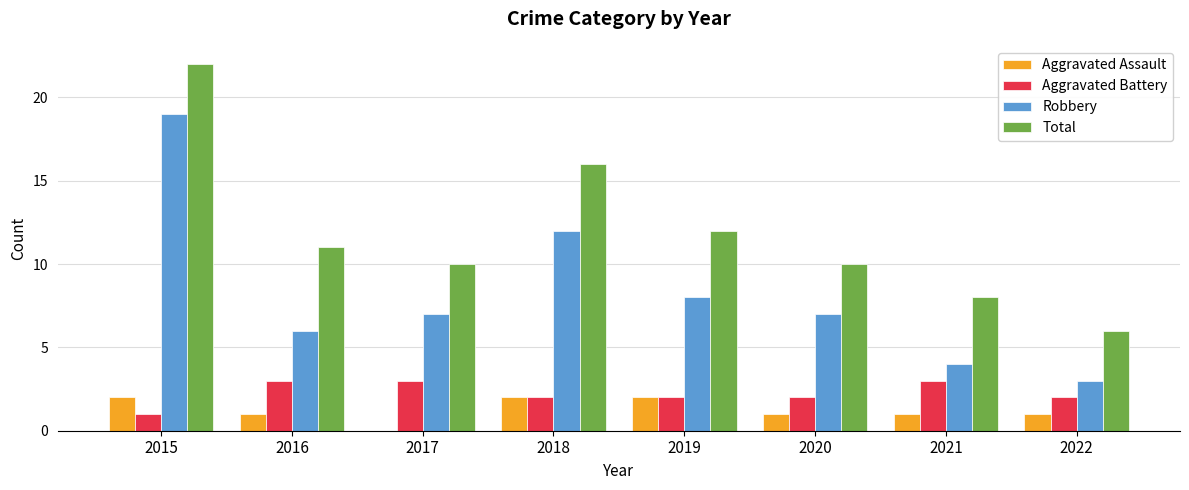

True or false: Aggravated Battery has a value of 3 at 2021.

True